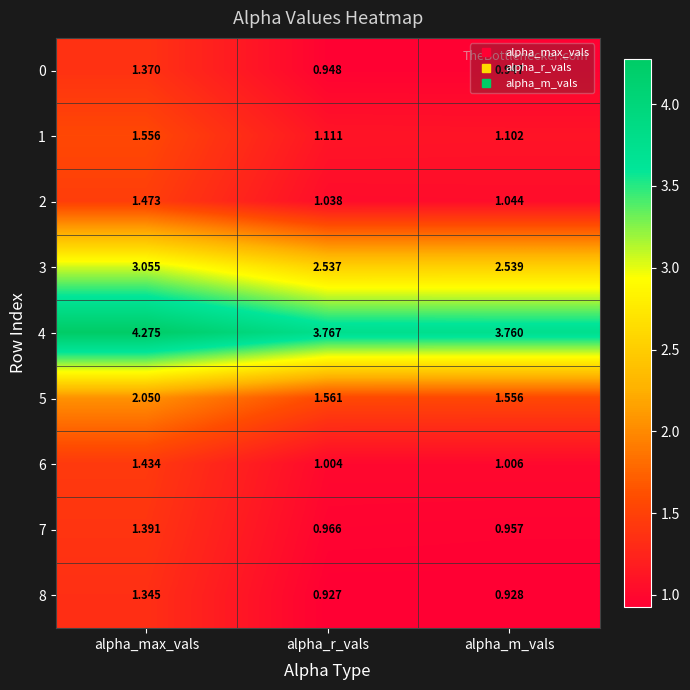

Which category has the lowest value across all series?

alpha_r_vals